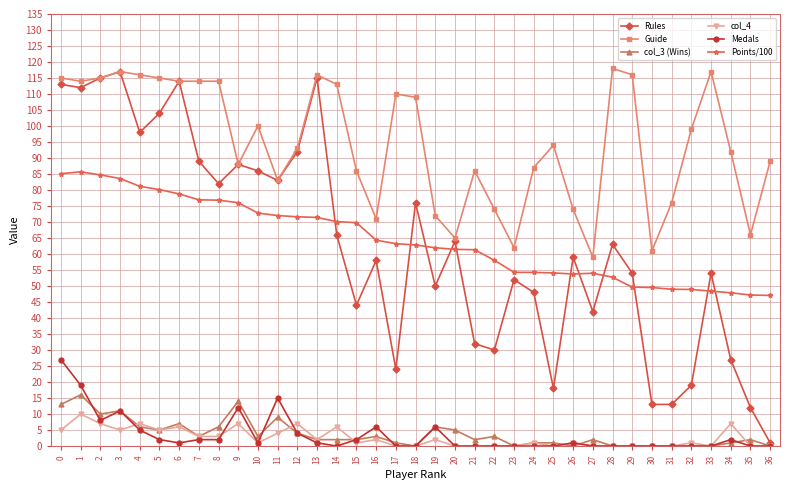

True or false: Points/100 and col_4 cross at least once.

False